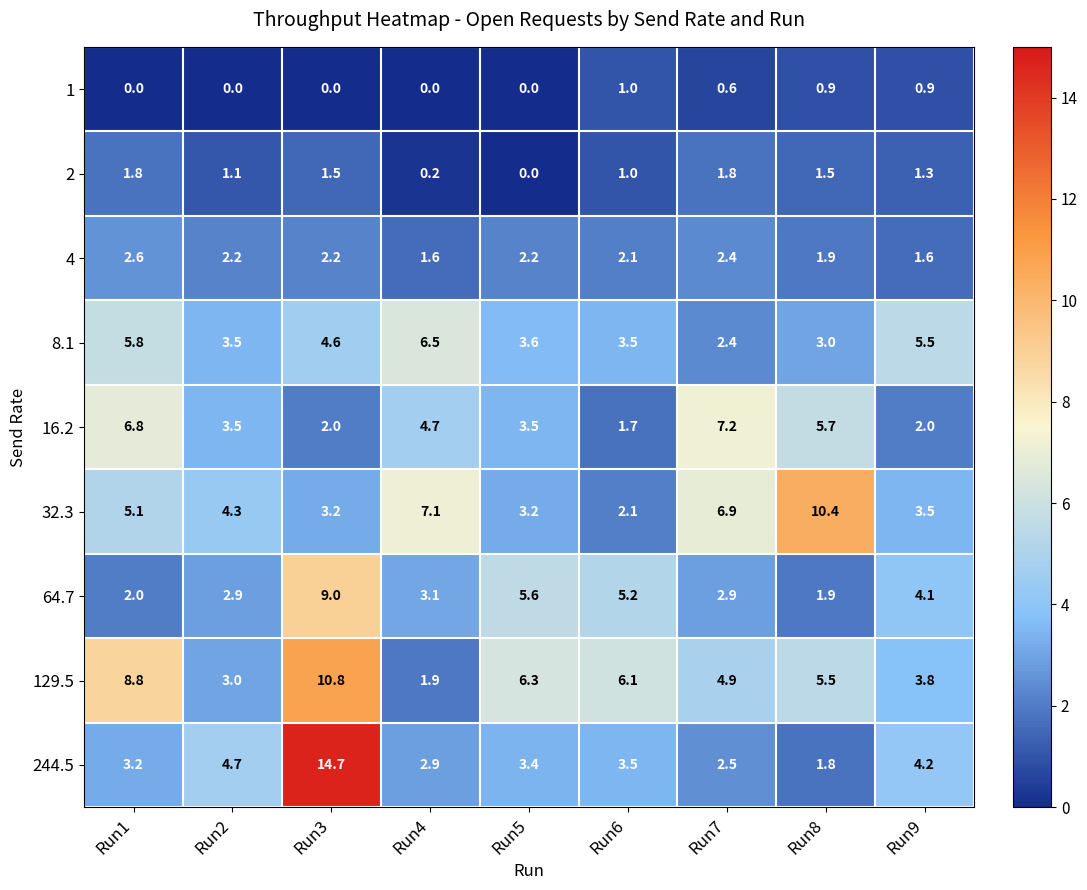

Which series has the largest total across all categories?

129.5